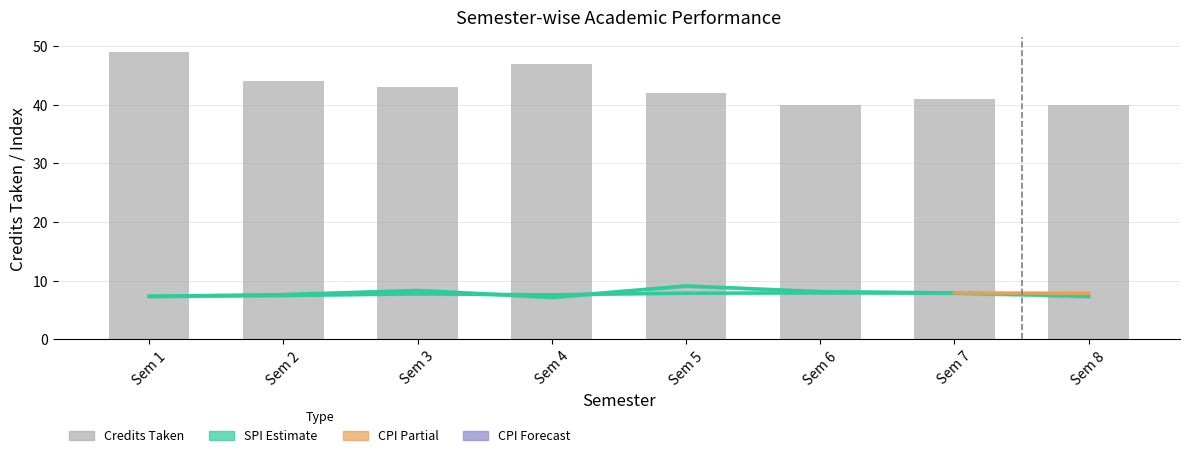

At which category is the sum across all series the highest?

Sem 1